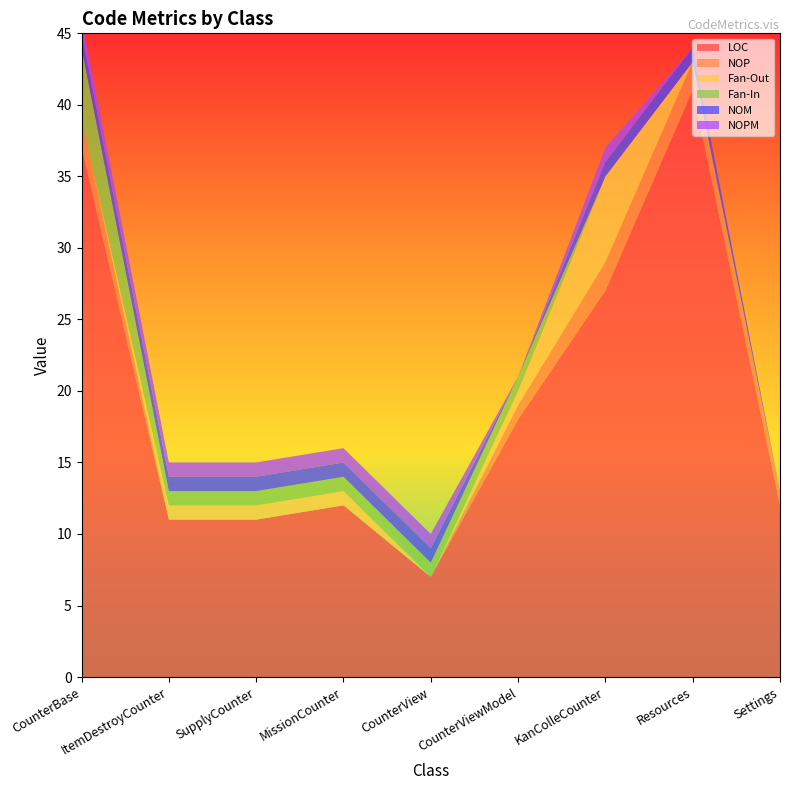

Reading left to right, extract all data points from this chart.

LOC: 37	11	11	12	7	18	27	41	12
NOP: 2	0	0	0	0	1	2	2	1
Fan-Out: 0	1	1	1	0	1	6	0	0
Fan-In: 5	1	1	1	1	1	0	0	0
NOM: 1	1	1	1	1	0	1	1	0
NOPM: 1	1	1	1	1	0	1	0	0